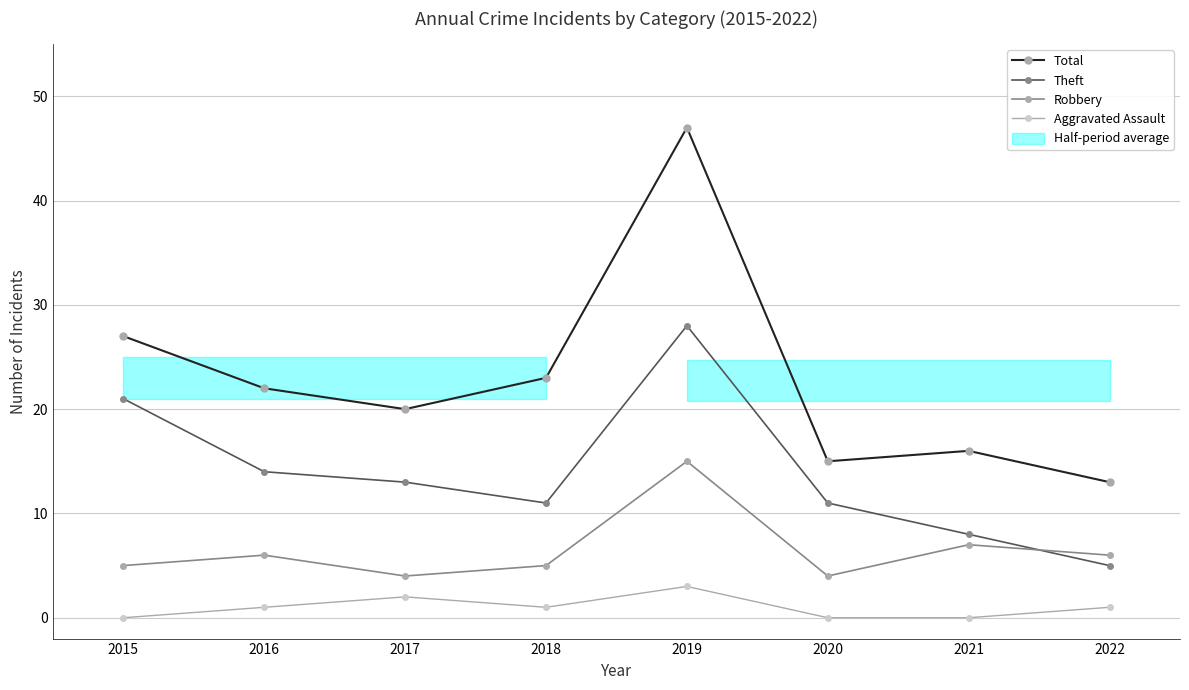

Reading left to right, list all the values displayed in this chart.

Total: 27	22	20	23	47	15	16	13
Theft: 21	14	13	11	28	11	8	5
Robbery: 5	6	4	5	15	4	7	6
Aggravated Assault: 0	1	2	1	3	0	0	1